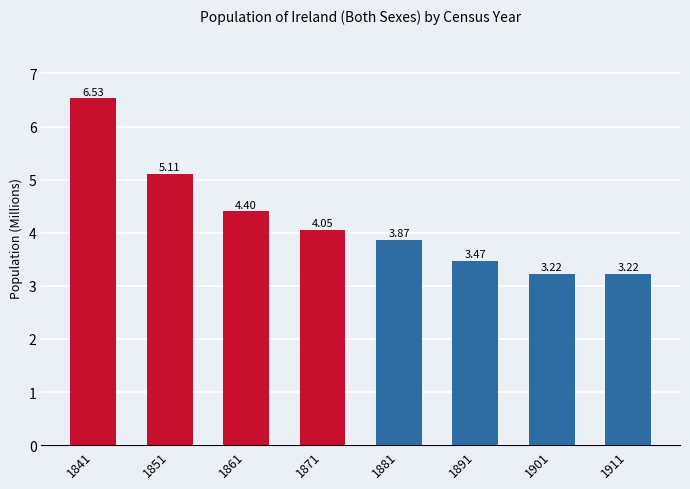

What is the sum of the values at 1901 and 1881?

7.1